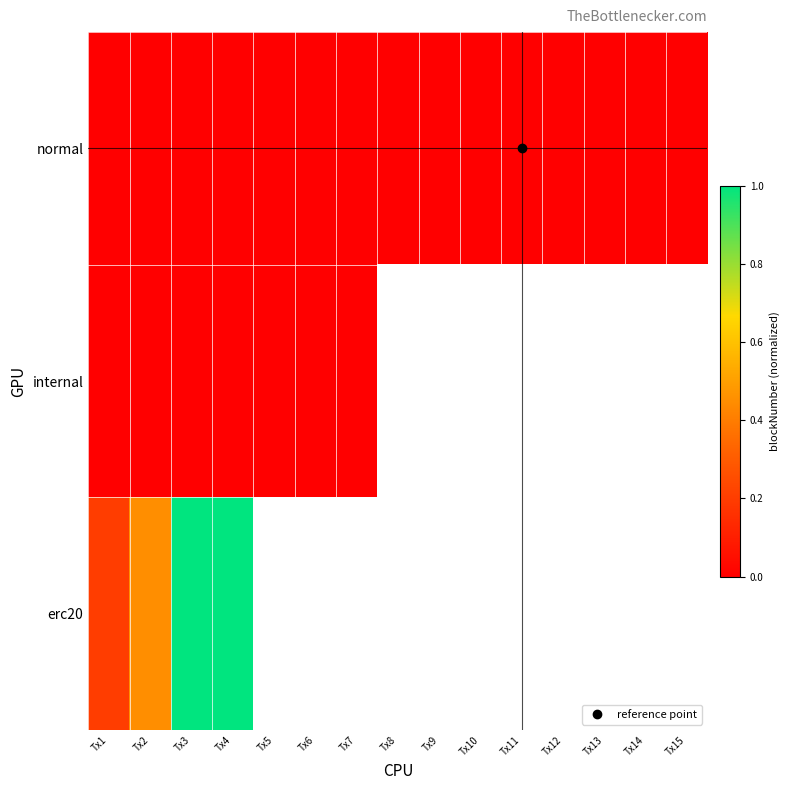

How many values in erc20 are above zero?

4